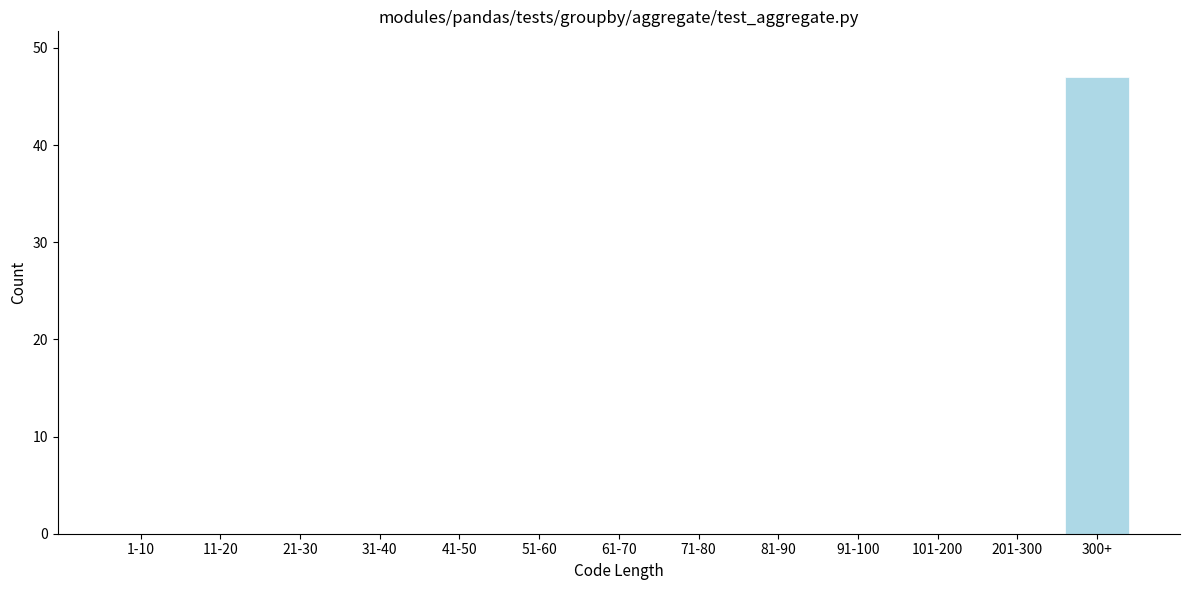

Reading left to right, what are all the values shown in this chart?

1-10=0	11-20=0	21-30=0	31-40=0	41-50=0	51-60=0	61-70=0	71-80=0	81-90=0	91-100=0	101-200=0	201-300=0	300+=47